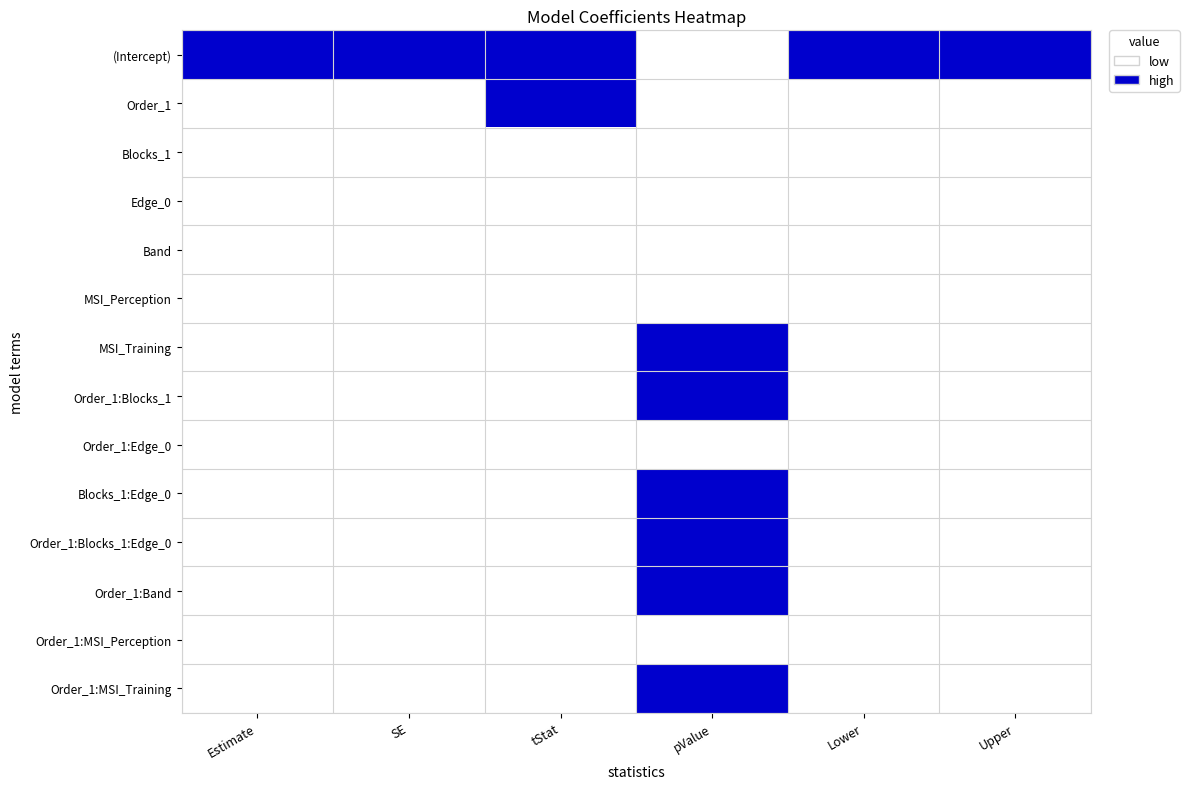

What is the total value across all series at pValue?

5.6